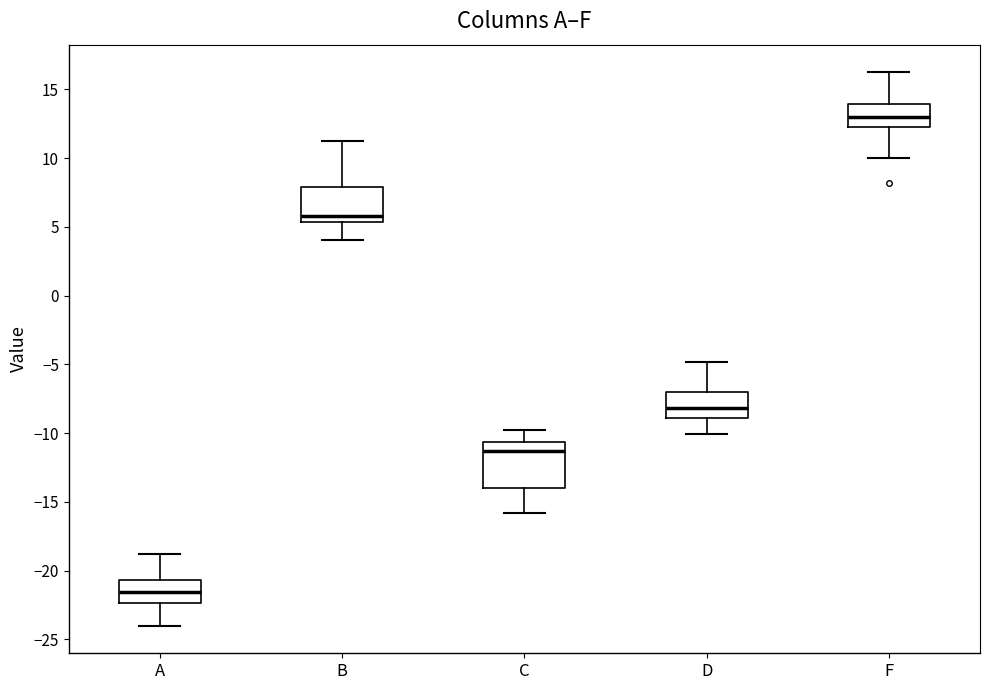

Where is the upper edge of the box for C on the y-axis? The values are not printed on the chart, so give them approximately, as read against the axis.

-10.5